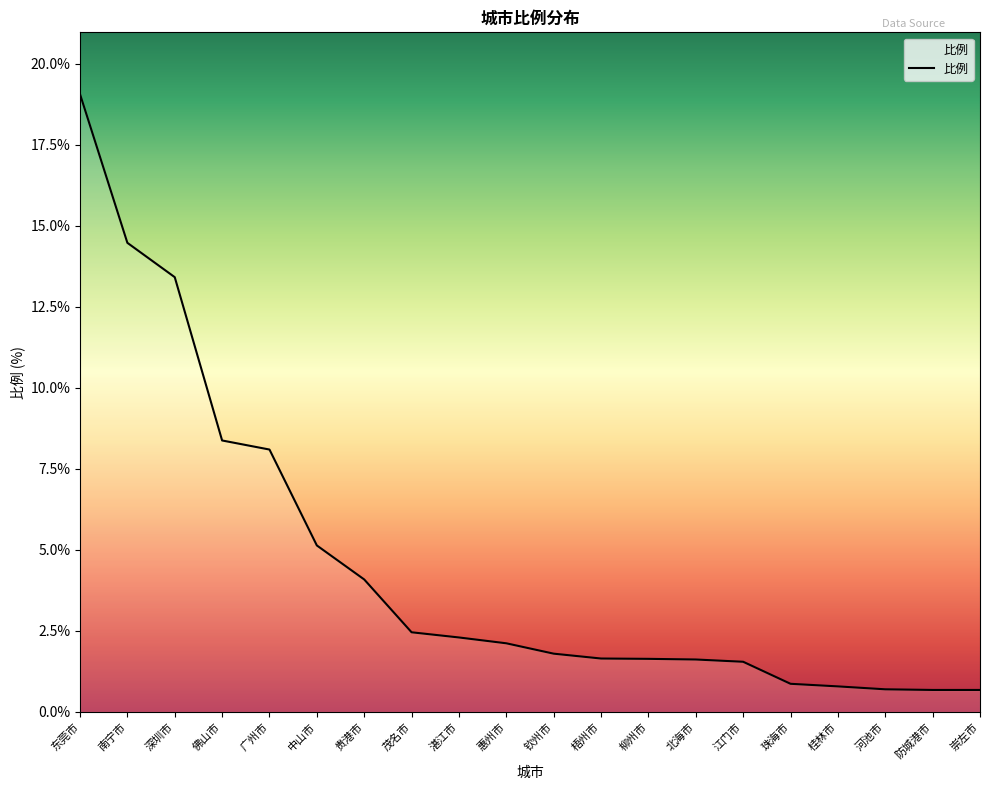

What is the difference between the values at 崇左市 and 茂名市?

1.8